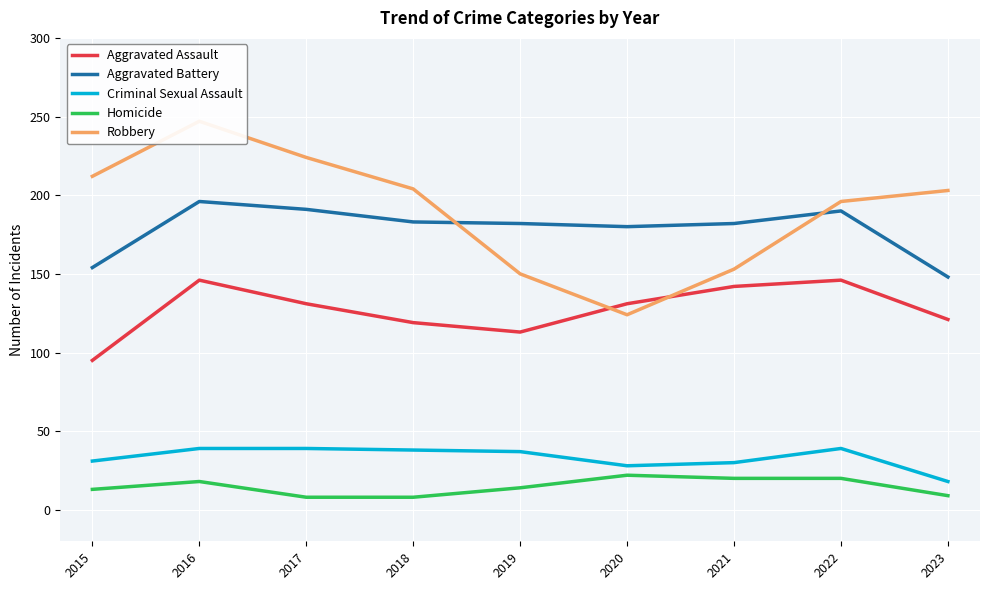

True or false: Criminal Sexual Assault and Aggravated Battery cross at least once.

False